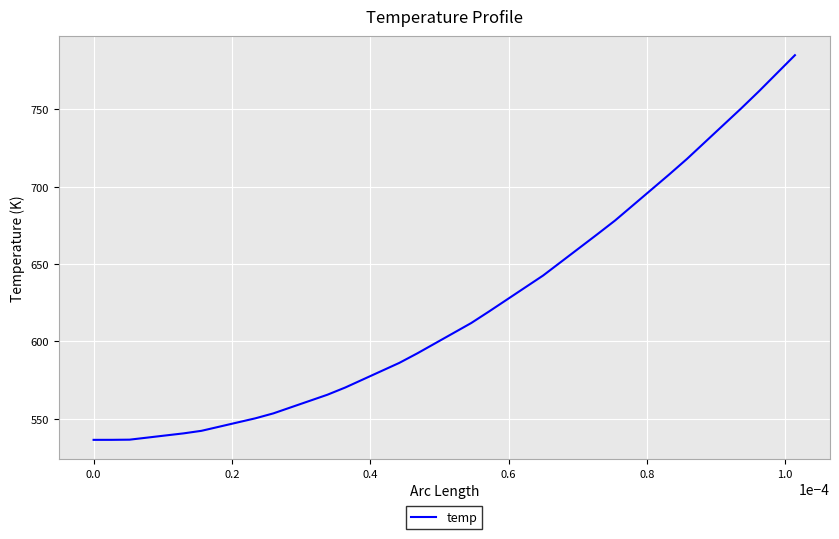

What is the minimum value shown in the chart?

536.5